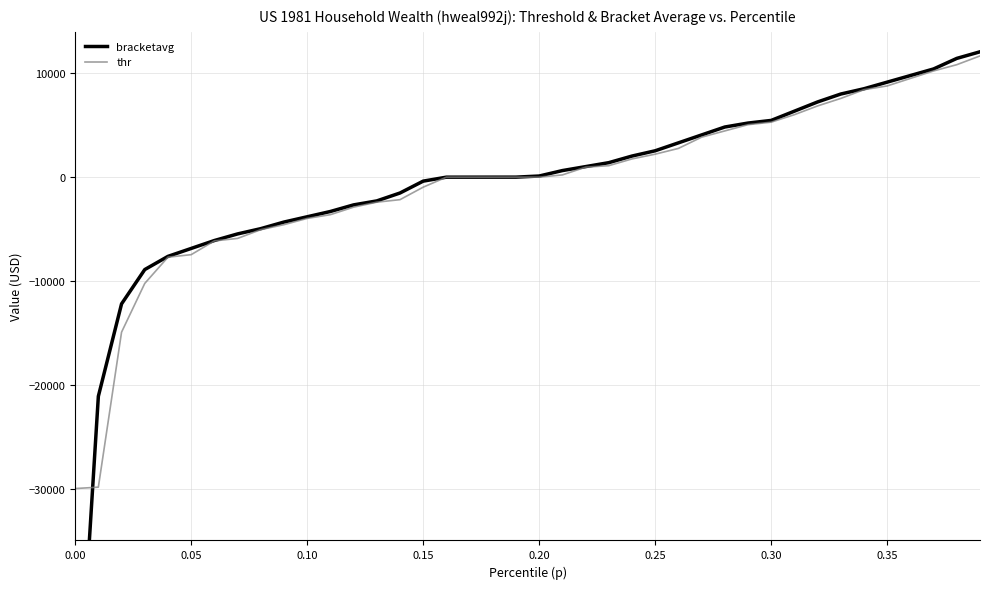

What is the sum of all bracketavg values?

-34848.1